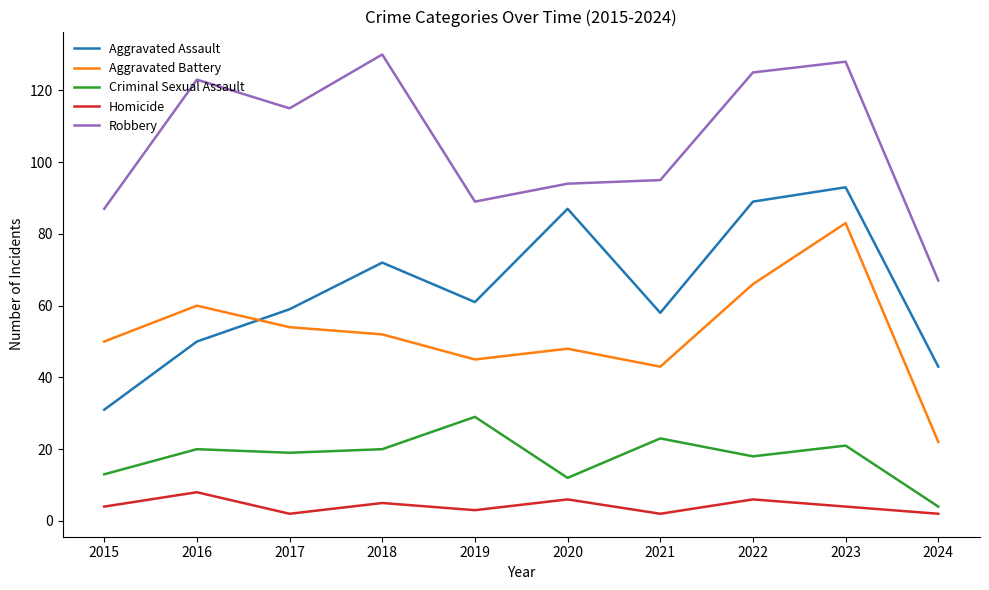

What is the sum of all Robbery values?

1053